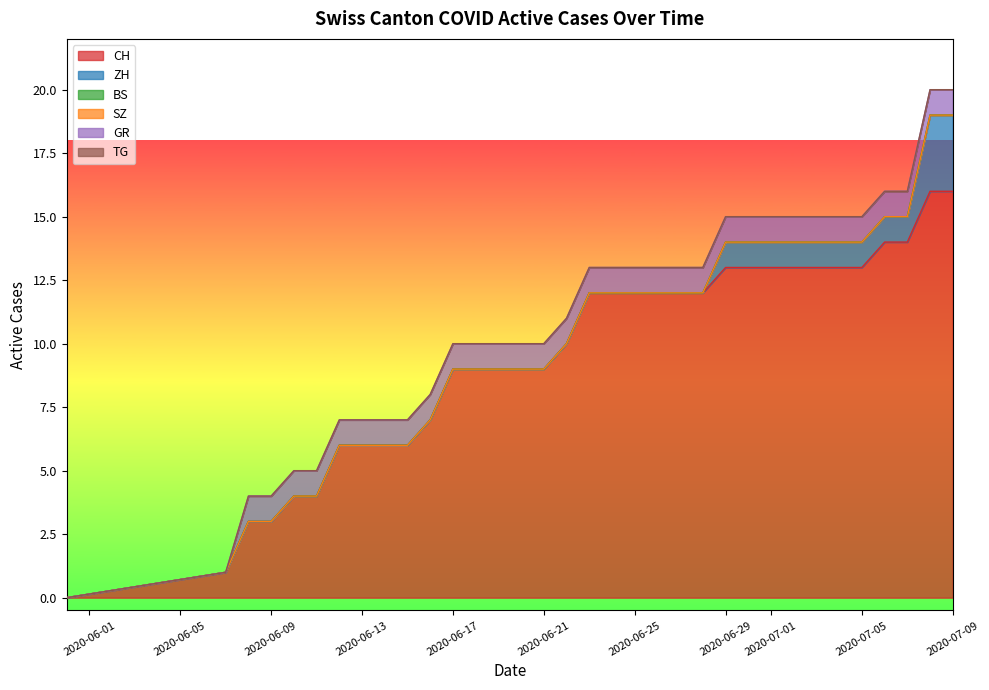

Is it true that TG equals 0 at 2020-09-13?

True